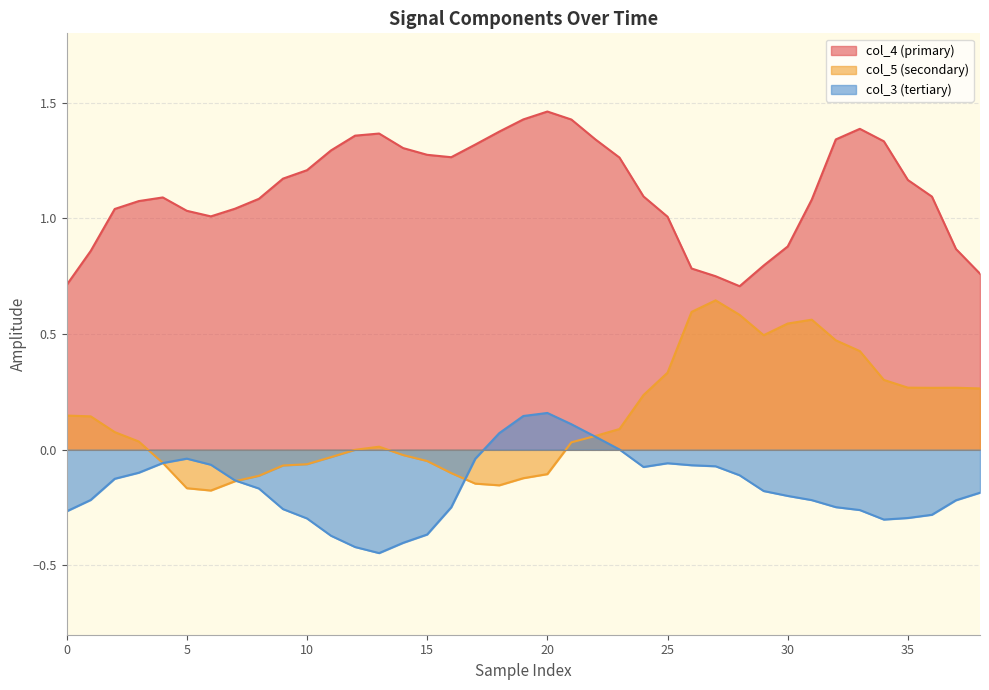

Which series has the largest range (max minus min)?

col_5 (secondary)